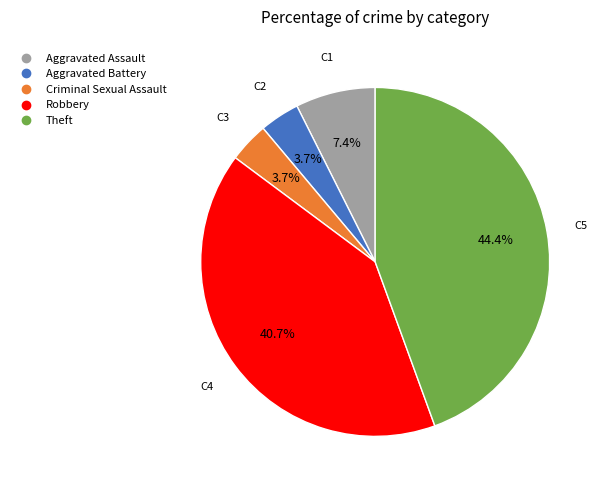

To the nearest percent, what is the average slice percentage?

20%